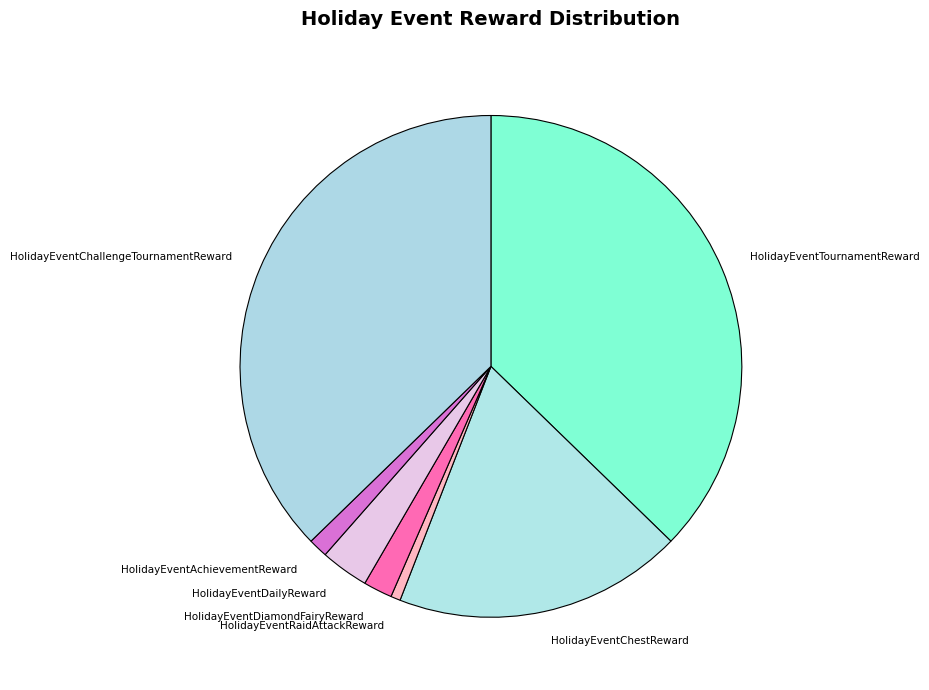

The HolidayEventTournamentReward slice represents 37% of the pie. True or false?

True